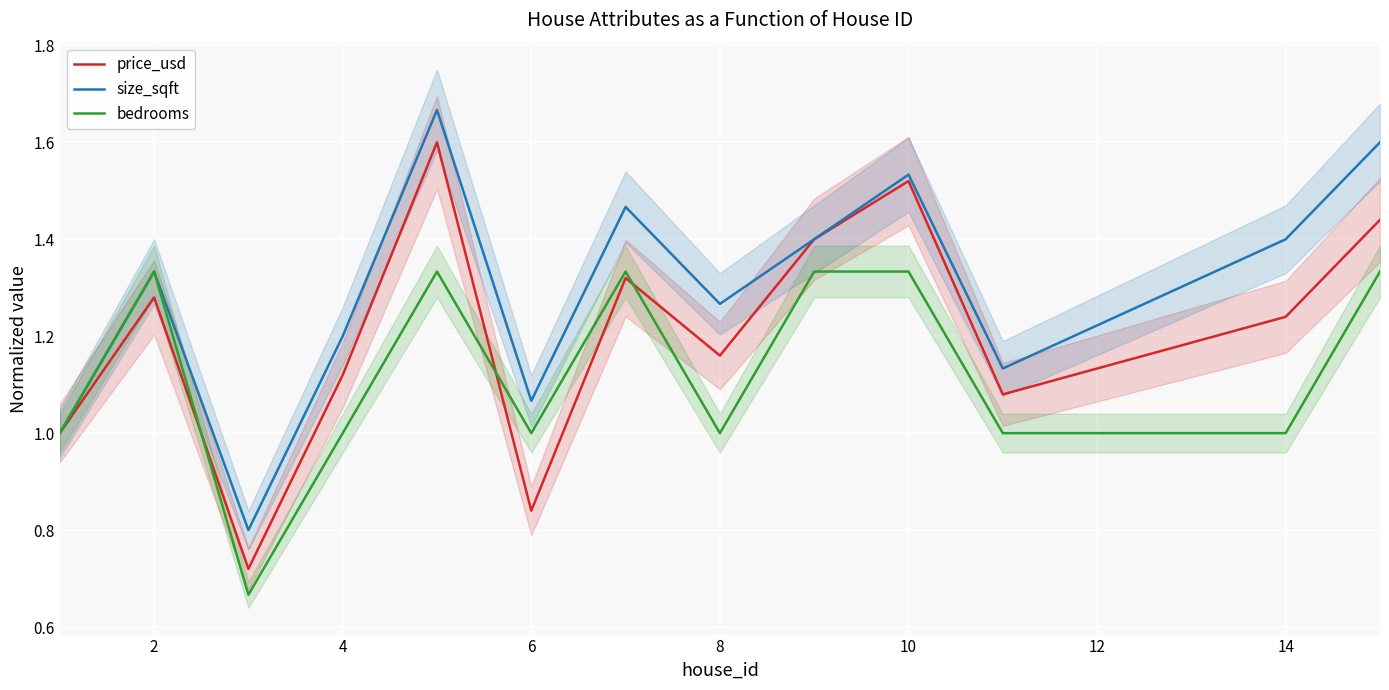

True or false: size_sqft has a value of 0.6 at 2.

False